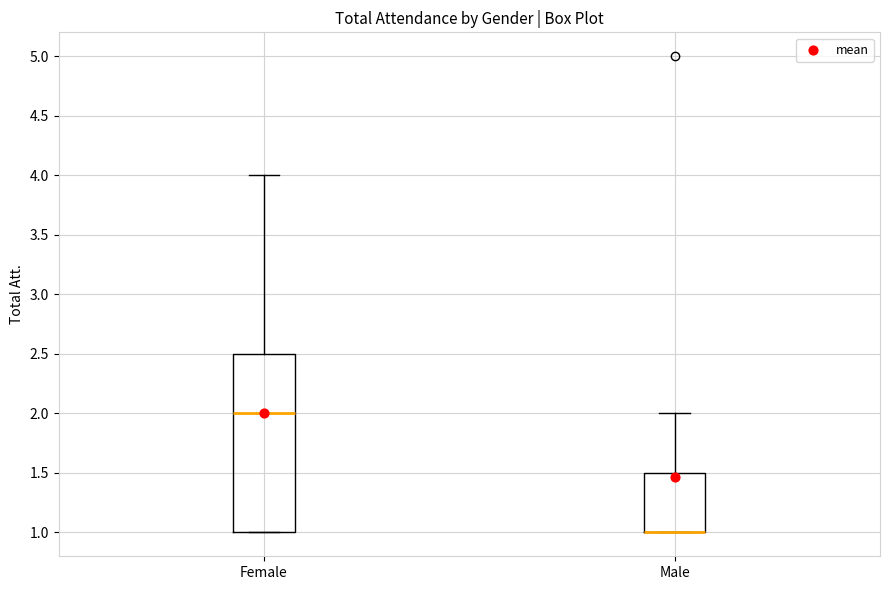

Comparing the boxes themselves (not the whiskers), which one is the tallest?

Female